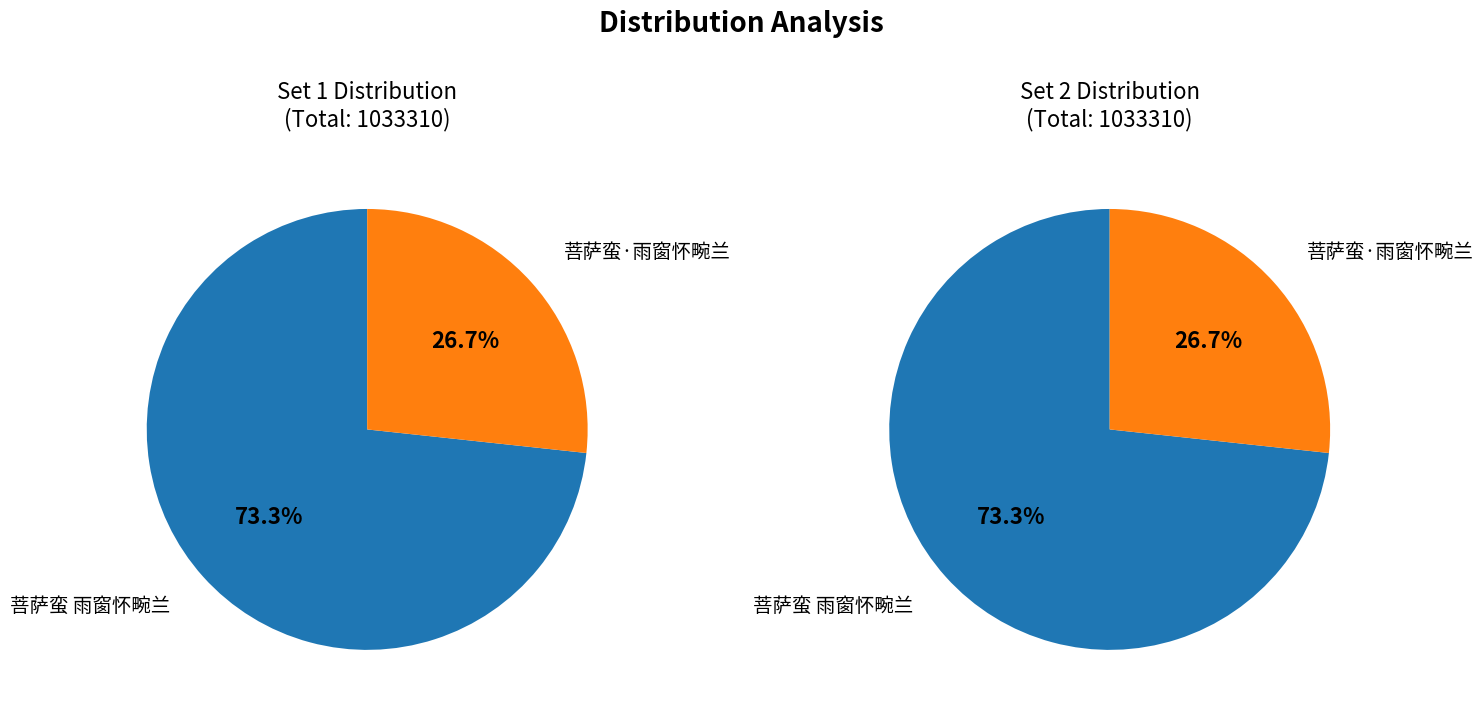

To the nearest percent, what percentage of the pie is 菩萨蛮 雨窗怀畹兰?

73%